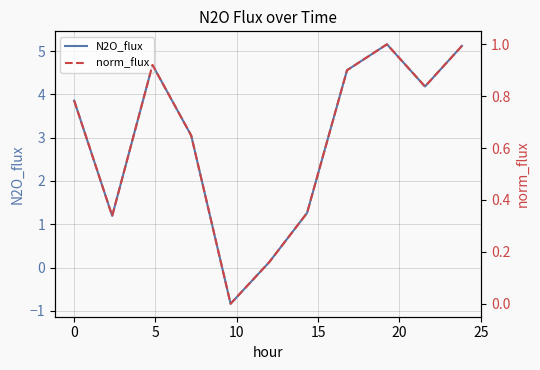

What is the lowest value of the N2O_flux series?

-0.8